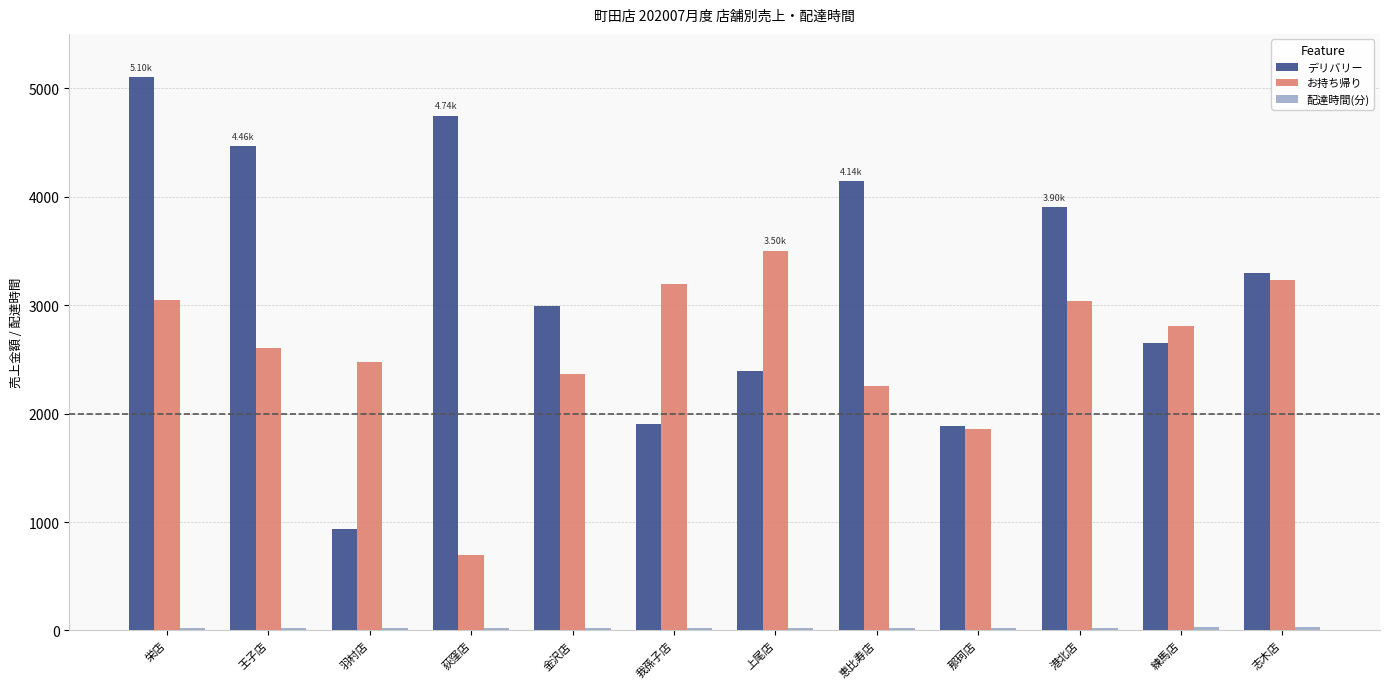

True or false: デリバリー has a value of 1882.0 at 那珂店.

True